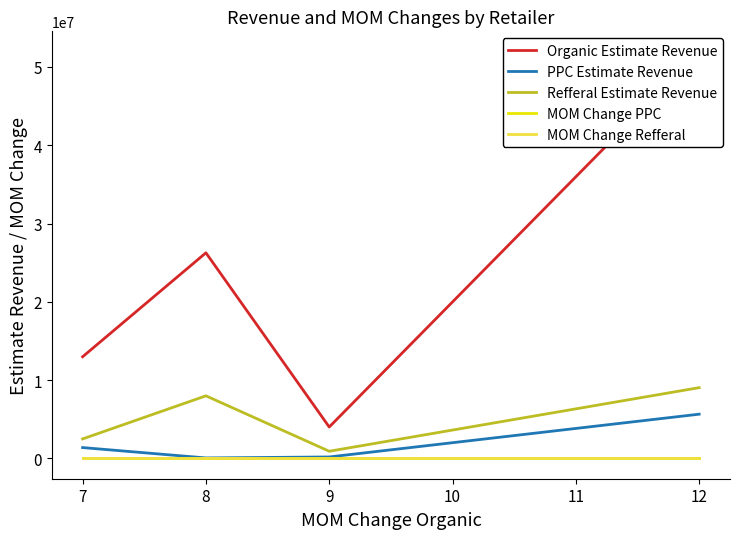

Rank the series by their maximum value, from highest to lowest.

Organic Estimate Revenue, Refferal Estimate Revenue, PPC Estimate Revenue, MOM Change Refferal, MOM Change PPC